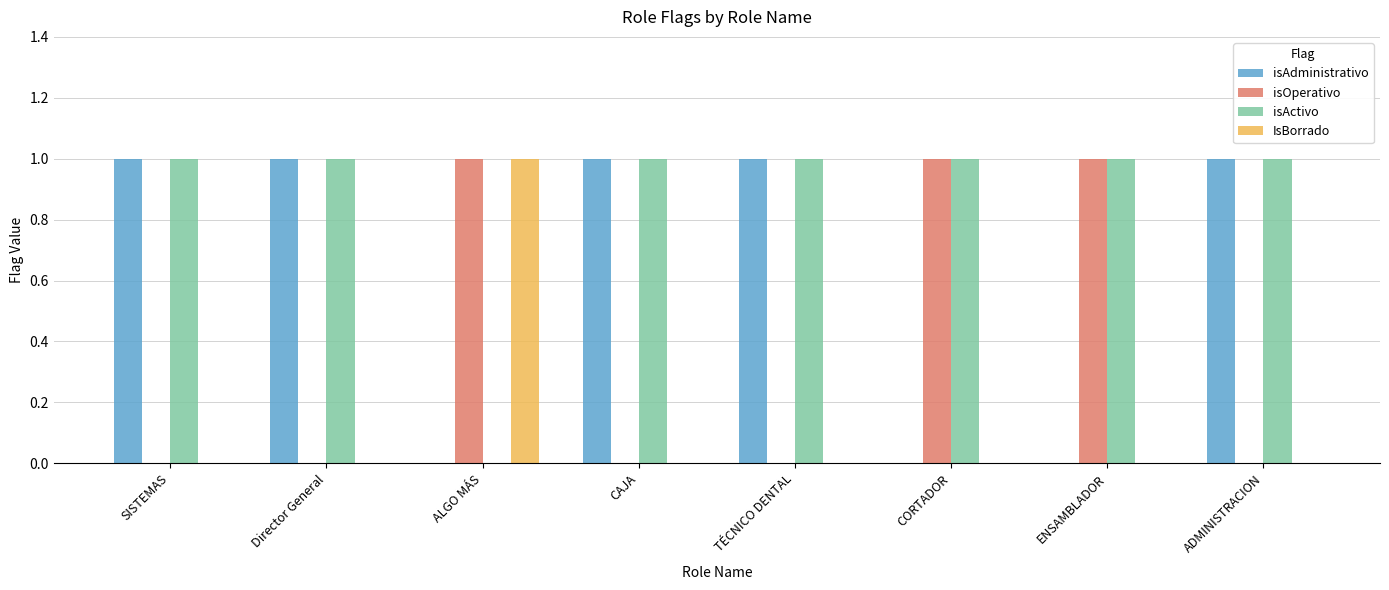

Is the value of IsBorrado at TÉCNICO DENTAL greater than the value of isActivo at TÉCNICO DENTAL?

No